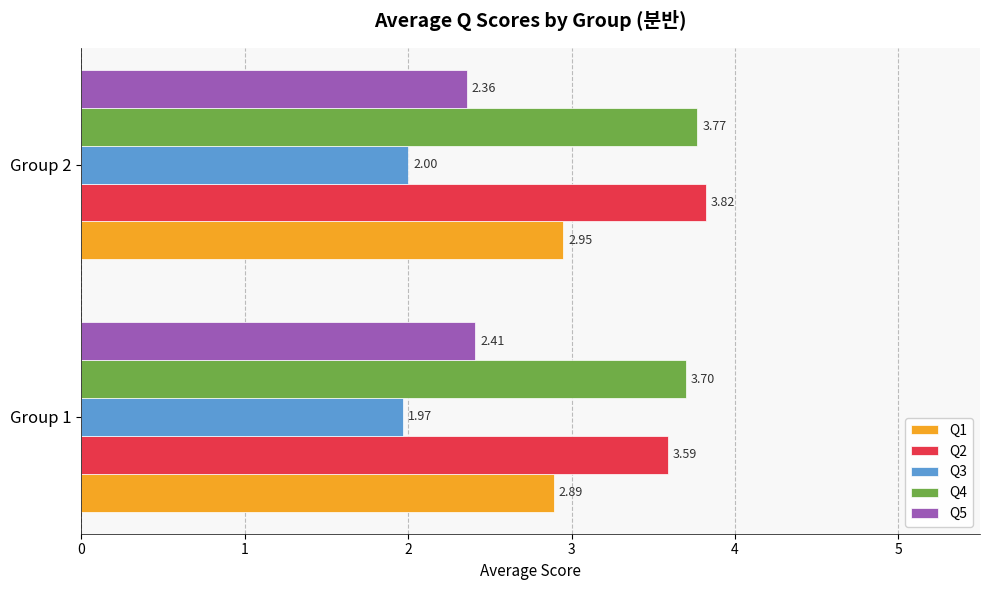

Which category has the highest value in the Q2 series?

Group 2